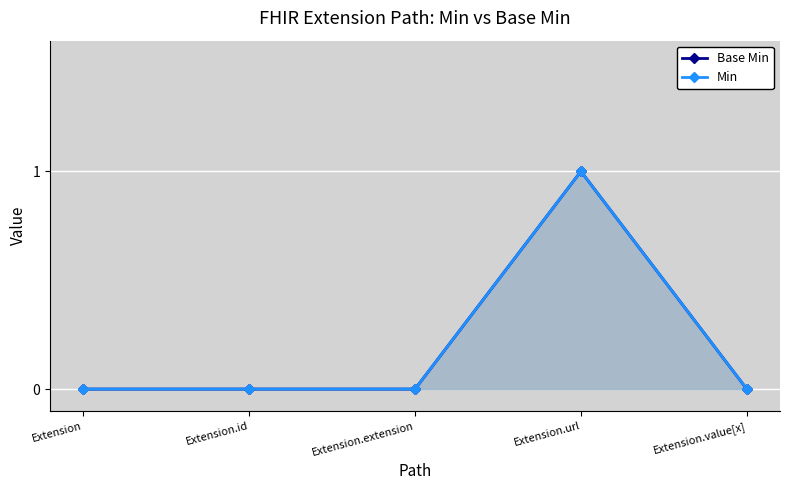

How many data points in Min are above 0?

1